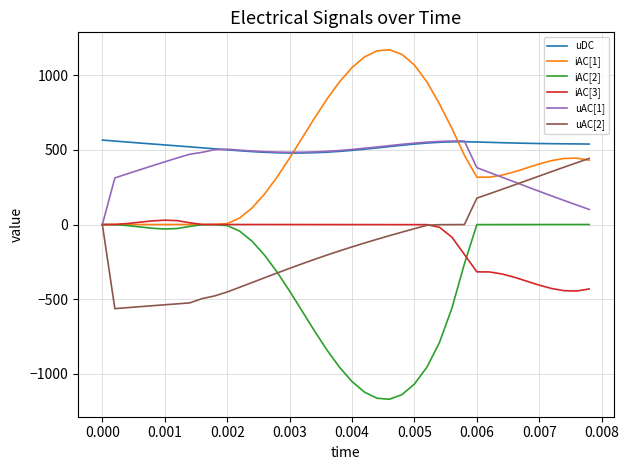

What is the greatest value displayed?

1170.0